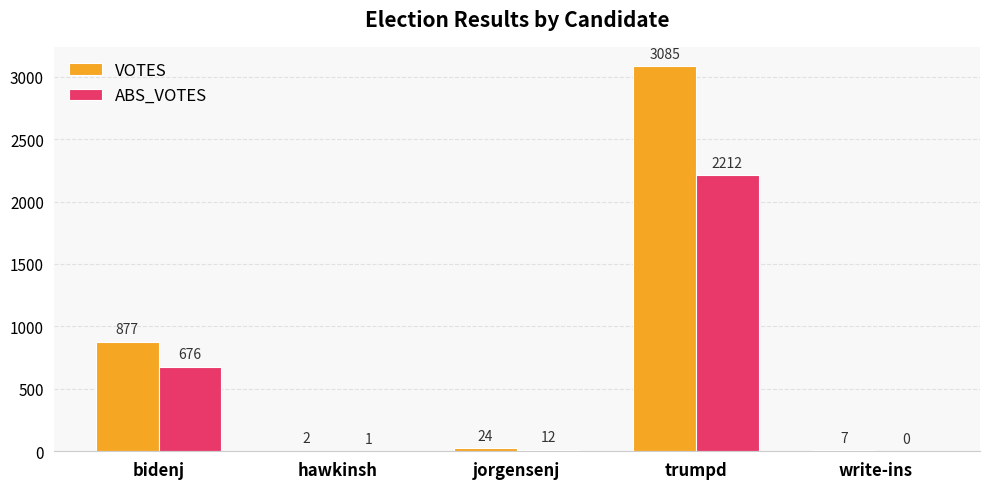

Reading left to right, extract all data points from this chart.

VOTES: 877	2	24	3085	7
ABS_VOTES: 676	1	12	2212	0